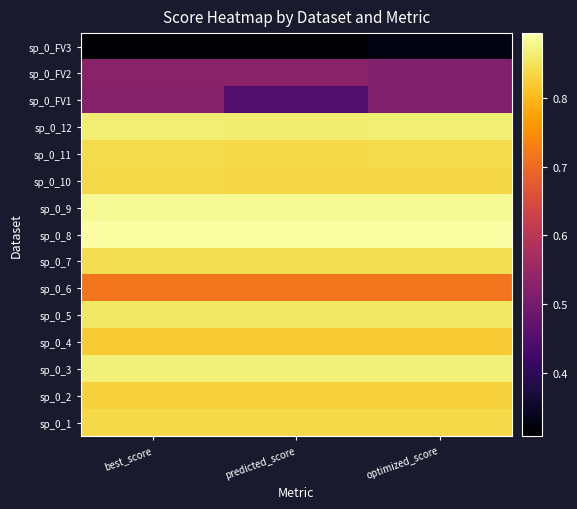

Which has a higher value, predicted_score or optimized_score?

optimized_score